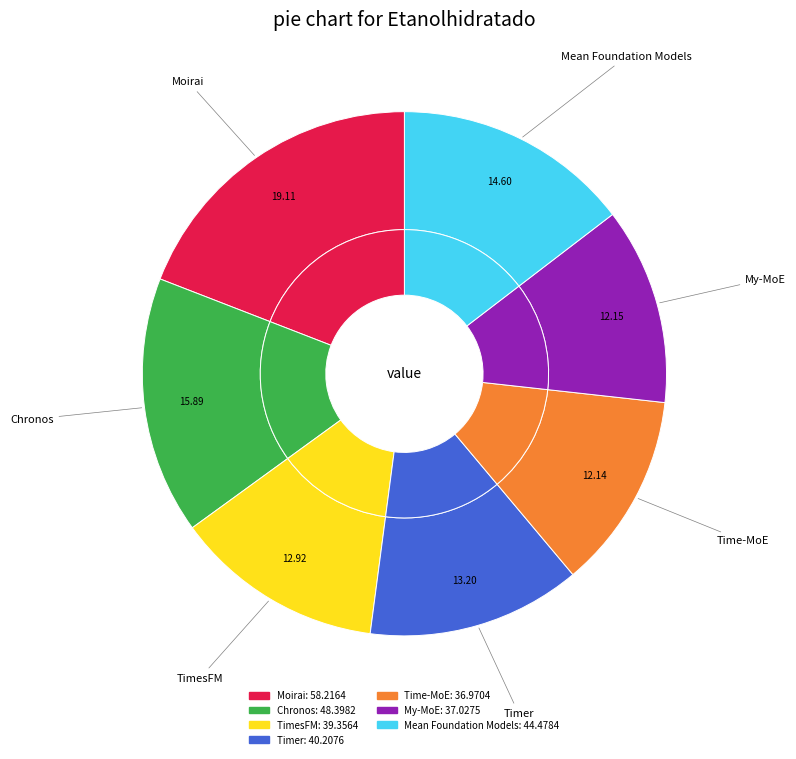

Is there a majority slice in this chart?

No